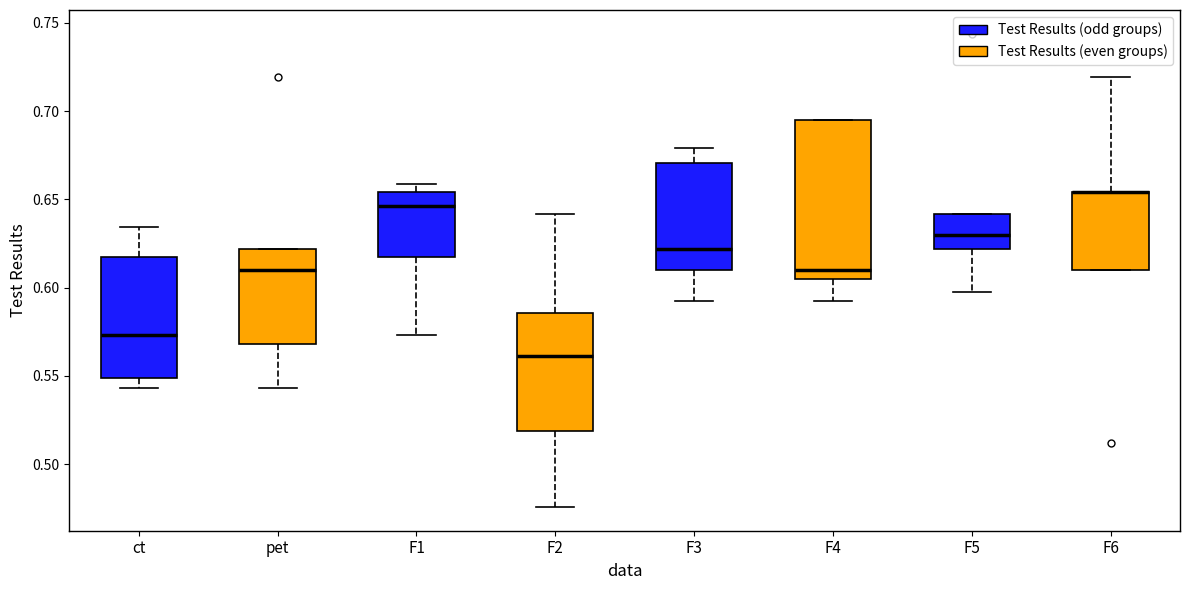

Where does the median line of the box for F4 sit on the y-axis? The values are not printed on the chart, so give them approximately, as read against the axis.

0.610